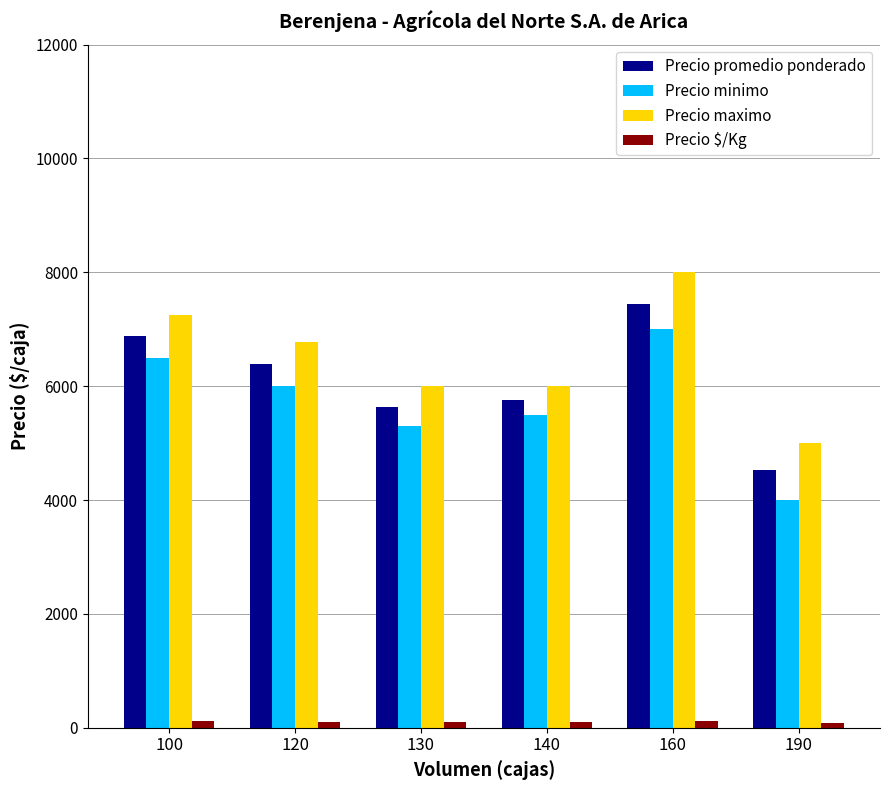

The value of Precio maximo at 140 is 4155. True or false?

False